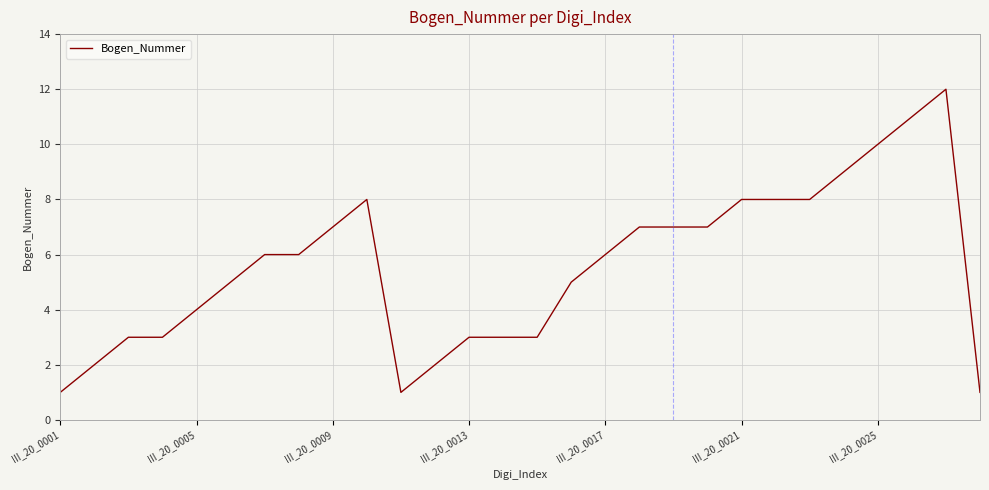

What is the greatest value displayed?

12